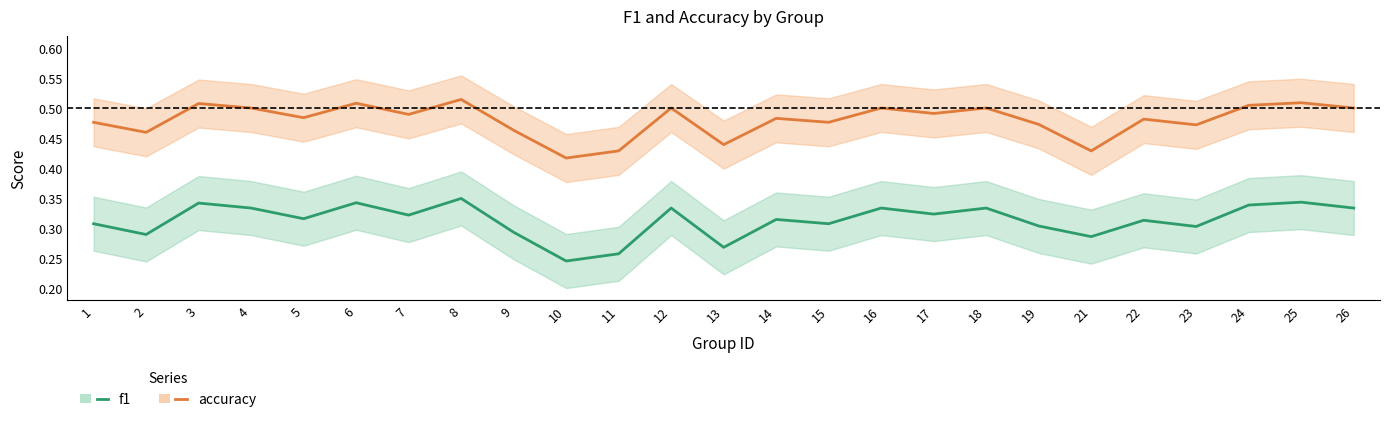

True or false: accuracy and f1 cross at least once.

False